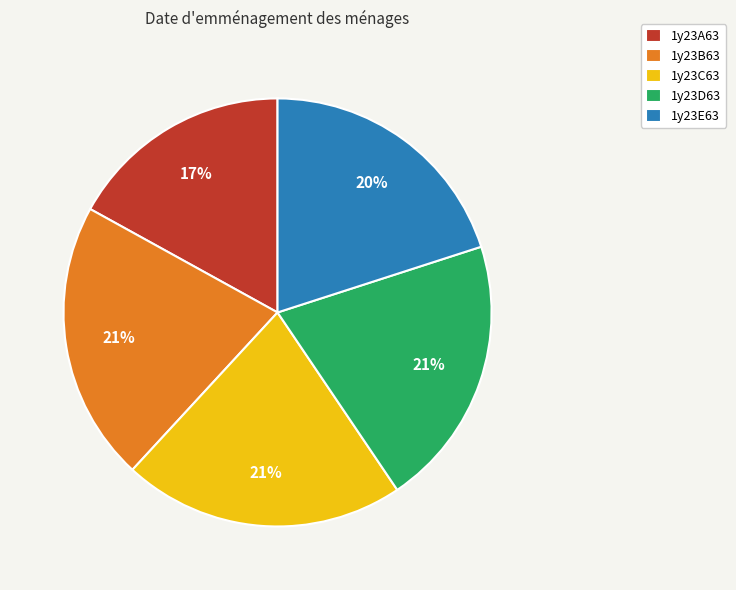

Approximately how many times larger is the value at 1y23A63 compared to 1y23C63?

0.8